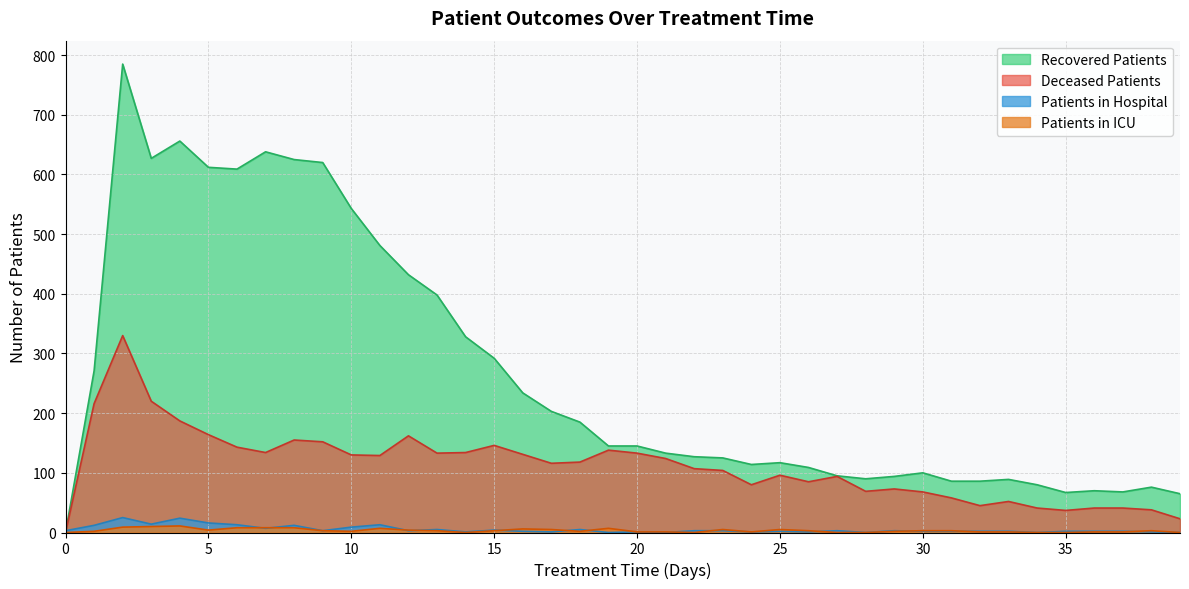

Which has a higher value, 34 or 30?

30